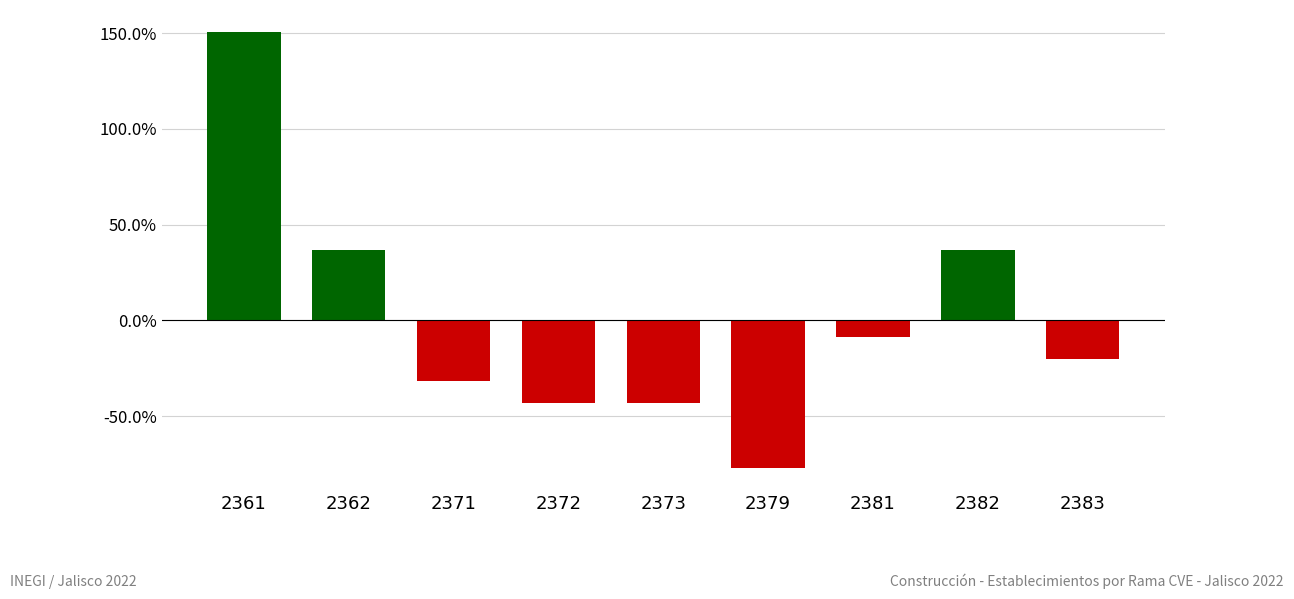

Where is the data nearest to the value 0?

2381